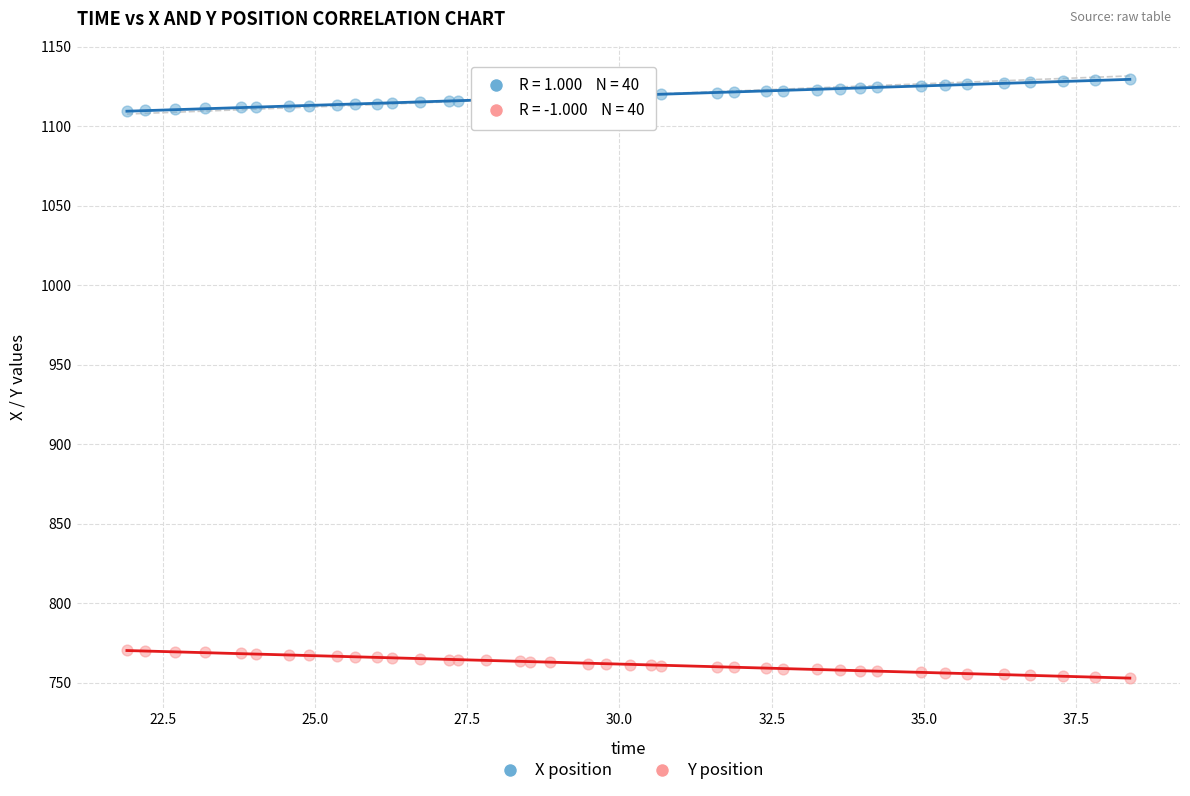

Which series contains the lowest Y value?

Y position